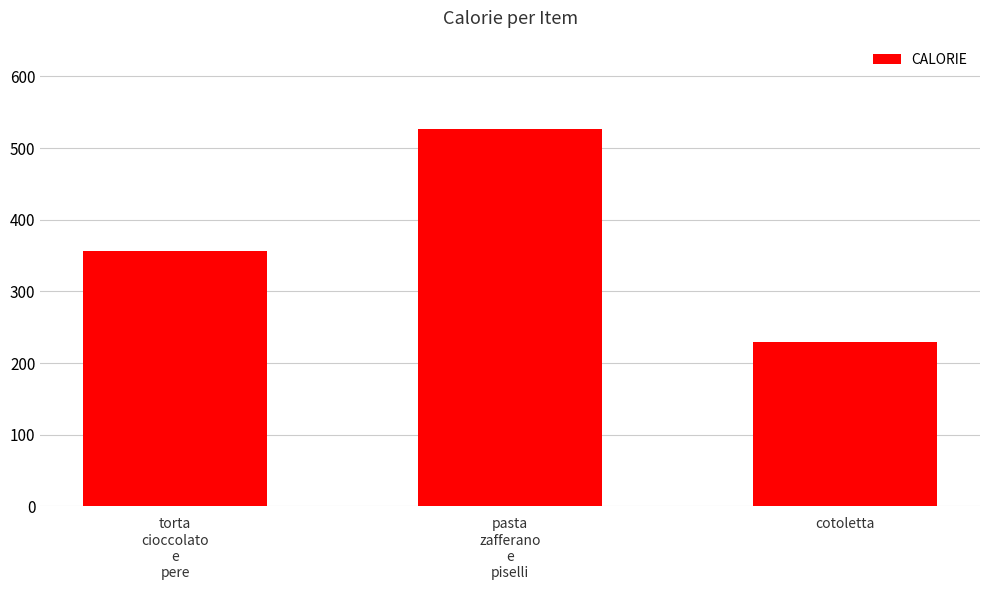

List the labels in order of value, largest first.

pasta
zafferano
e
piselli, torta
cioccolato
e
pere, cotoletta